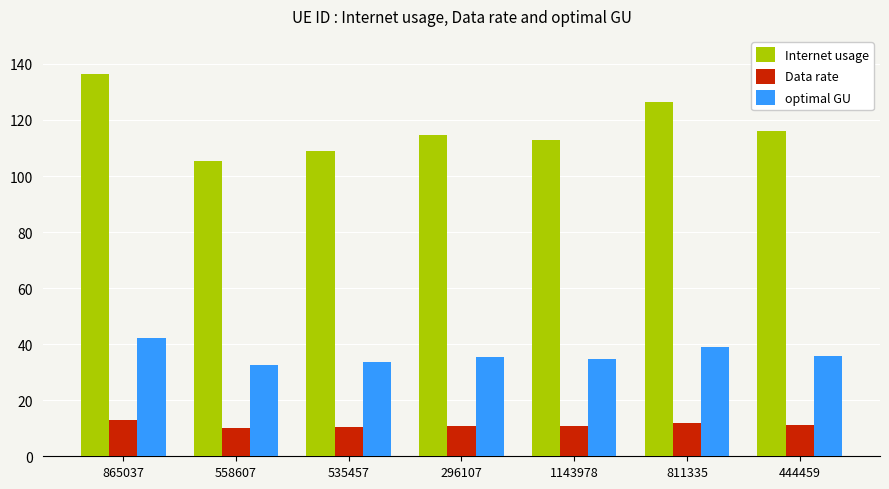

Rank the series by their maximum value, from highest to lowest.

Internet usage, optimal GU, Data rate